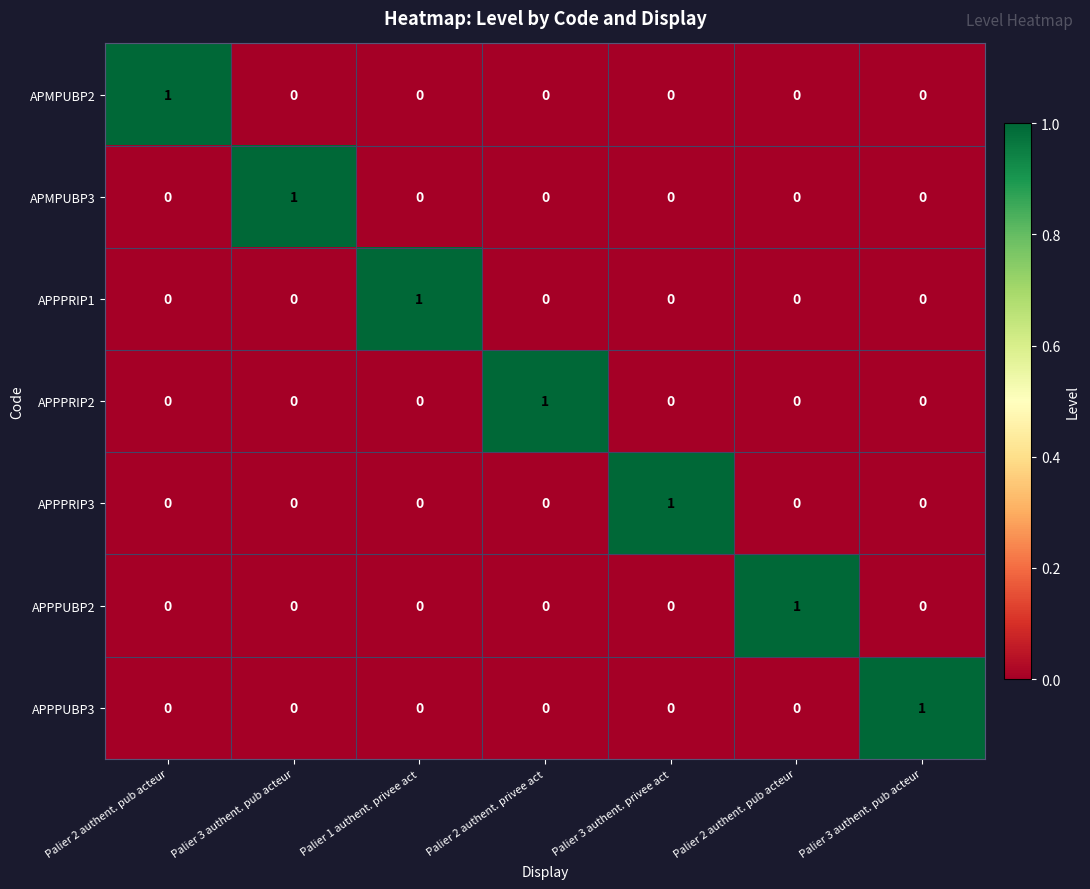

What is the total value across all series at Palier 1 authent. privee act?

1